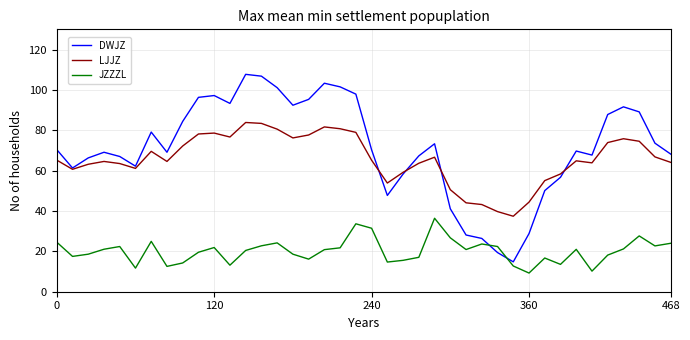

True or false: JZZZL and LJJZ cross at least once.

False